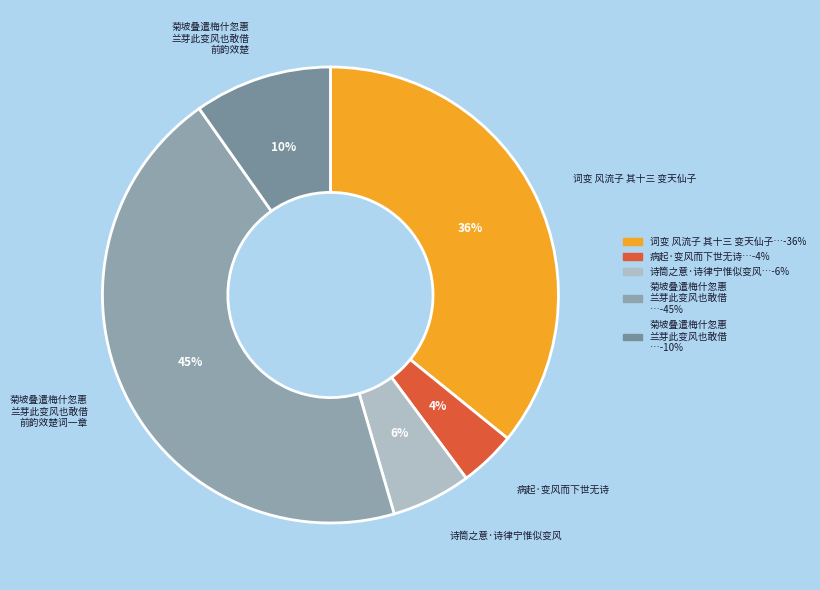

Which category has the biggest portion of the pie?

菊坡叠遣梅什忽惠兰芽此变风也敢借前韵效楚词一章以谢来辱